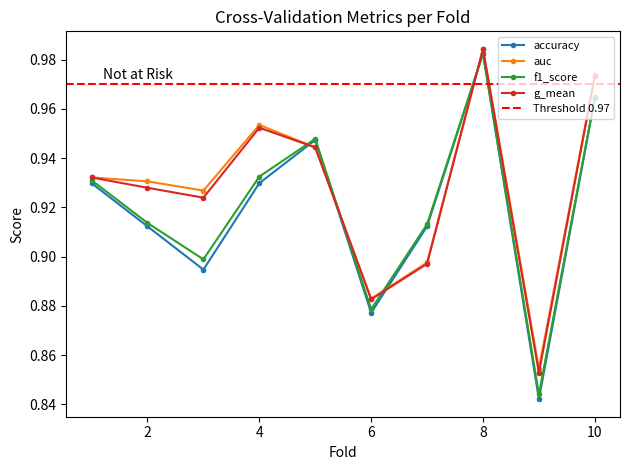

Does the chart display data point markers on the line(s)?

Yes